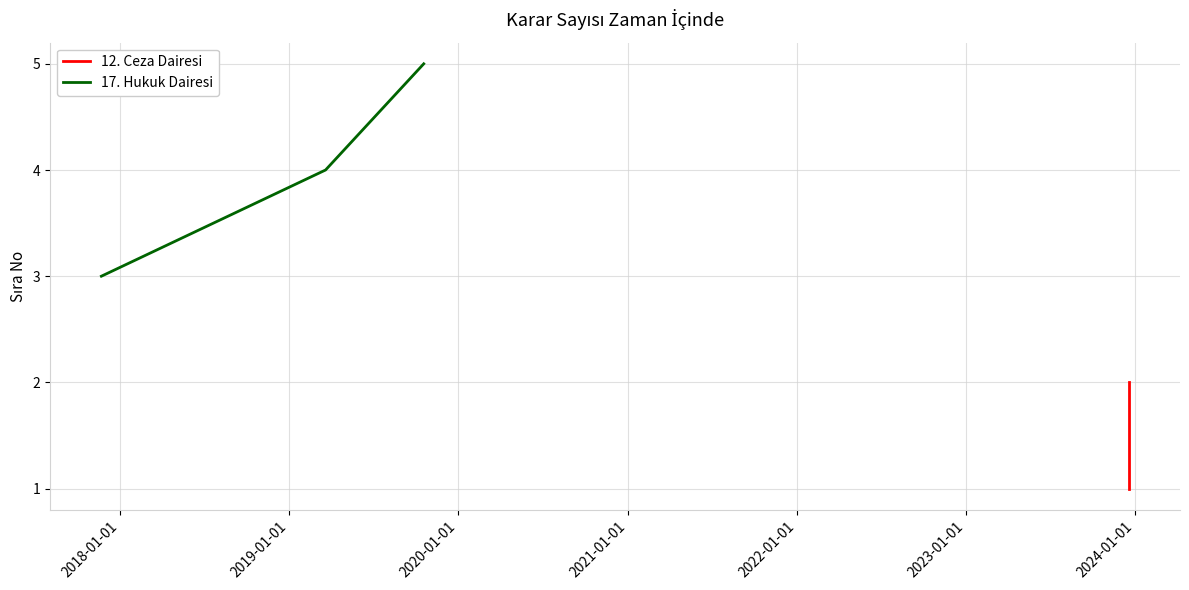

At which label is the value closest to 4?

2018-01-01